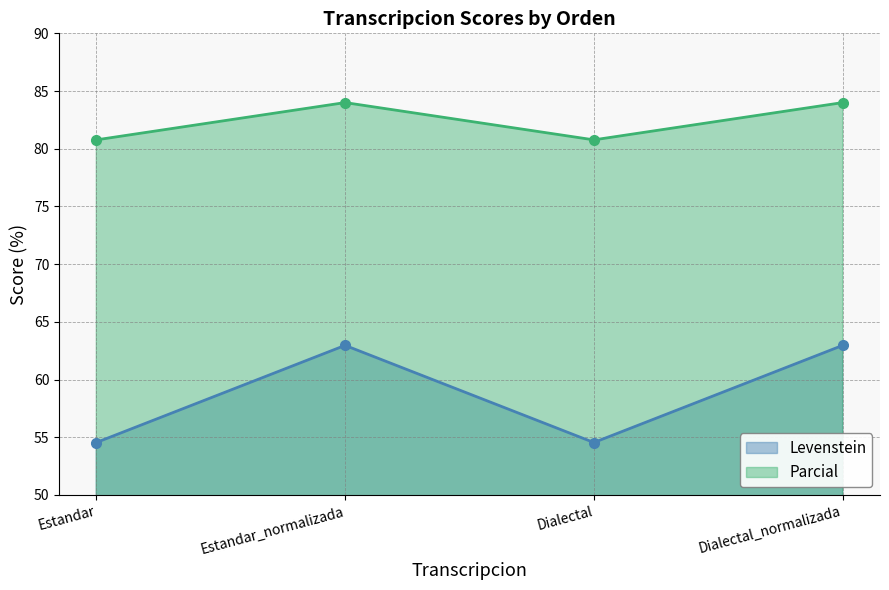

What is the difference between the highest and lowest values at Estandar?

26.2